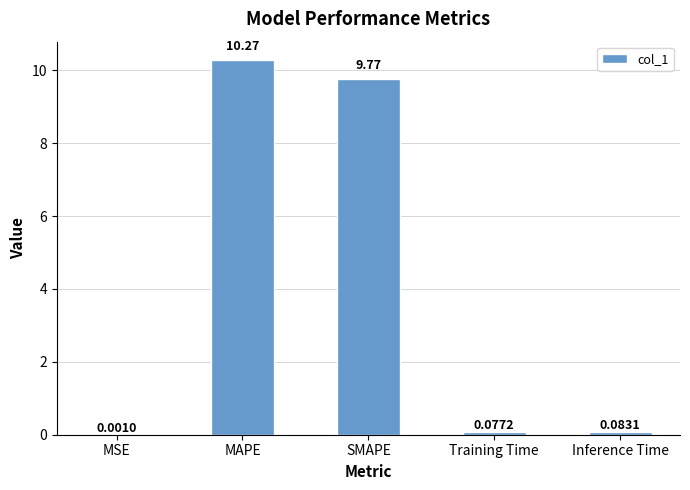

Which label corresponds to the largest value in the chart?

MAPE